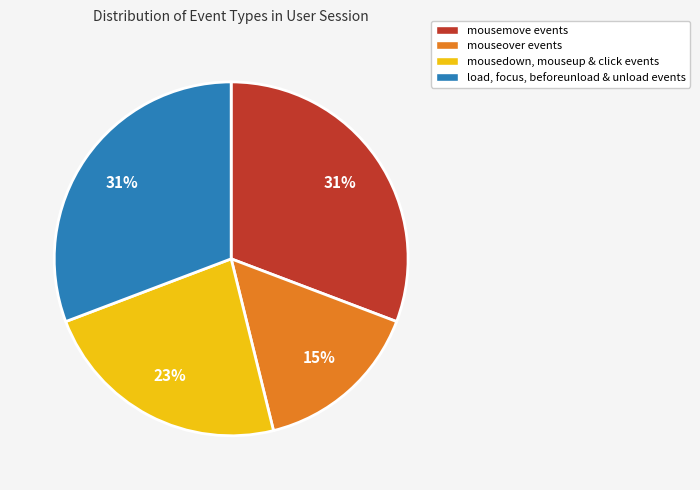

Count the number of slices in the pie.

4